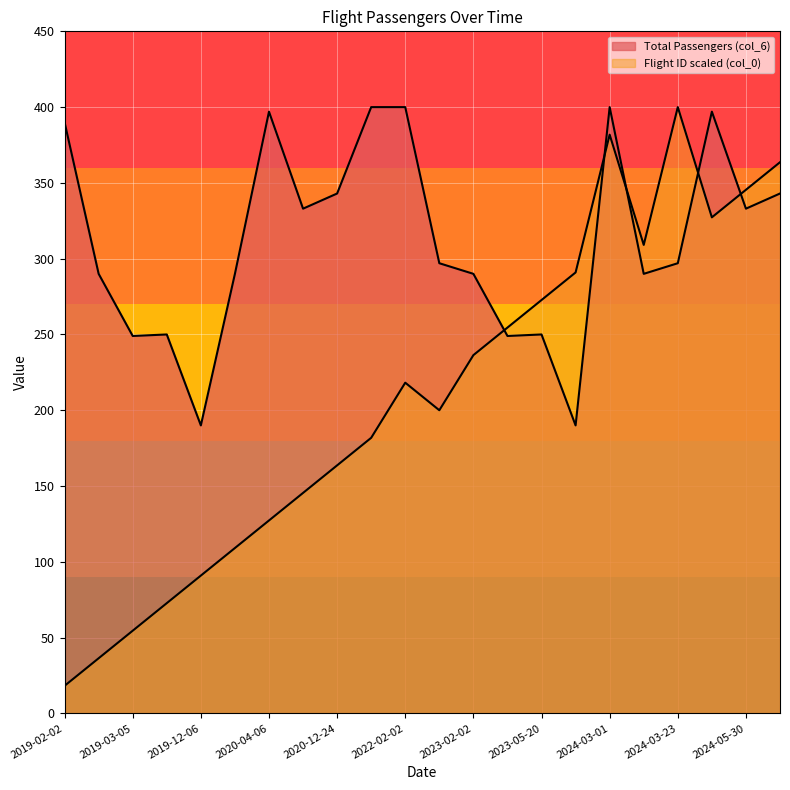

What is the difference between the highest and lowest values at 2020-03-12?

180.9